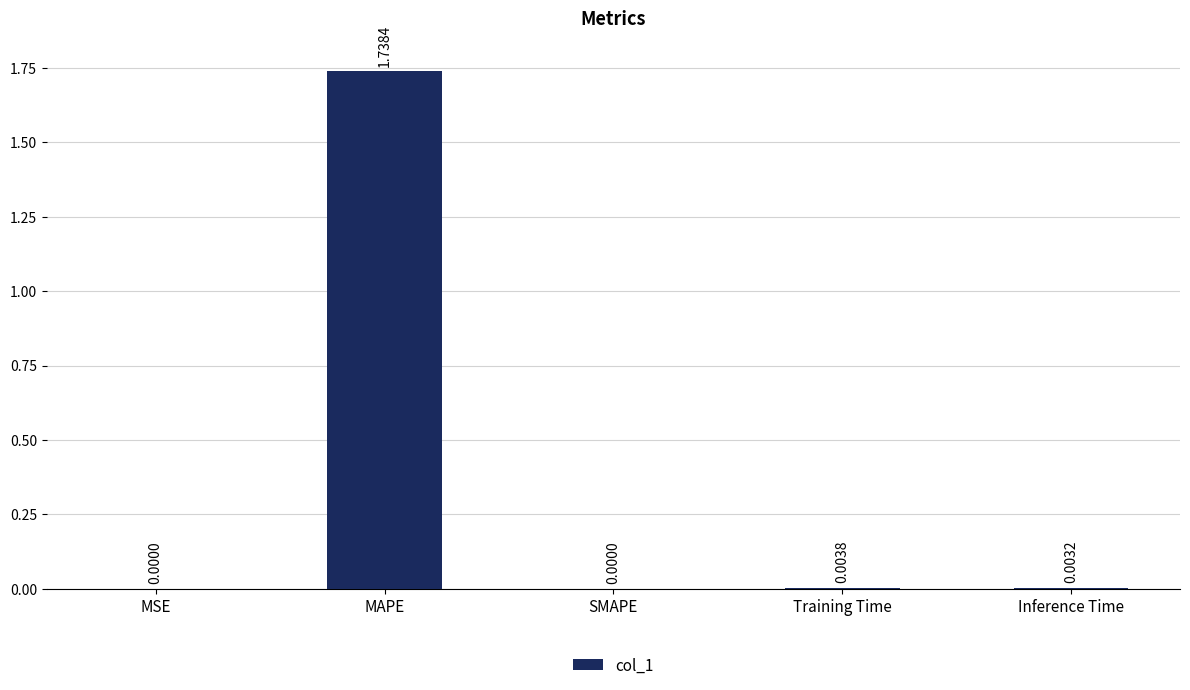

Which has a higher value, MAPE or Training Time?

MAPE